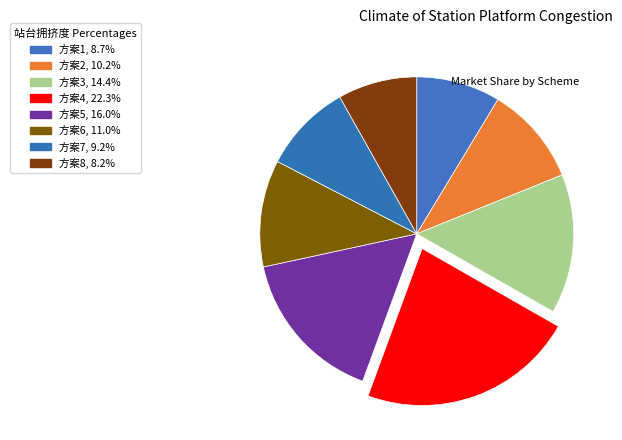

To the nearest percent, what is the average slice percentage?

12%